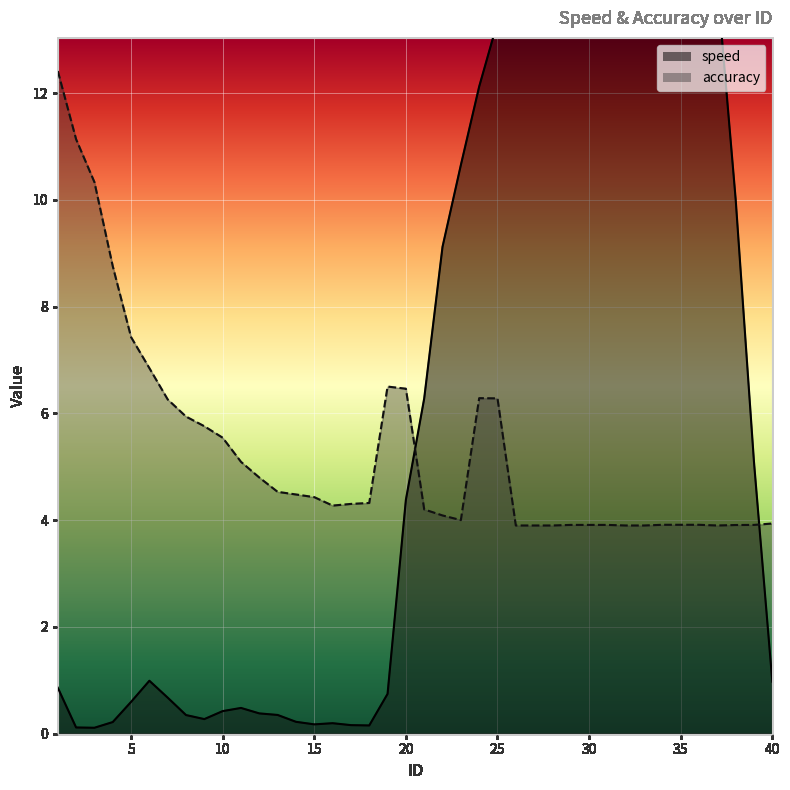

True or false: speed has a value of 0.2 at 15.

True